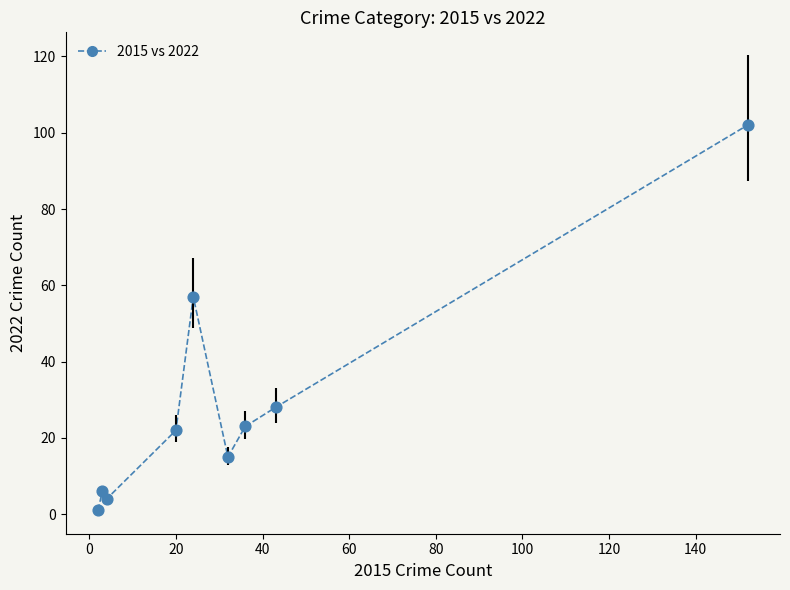

What is the difference between the maximum and minimum values?

101